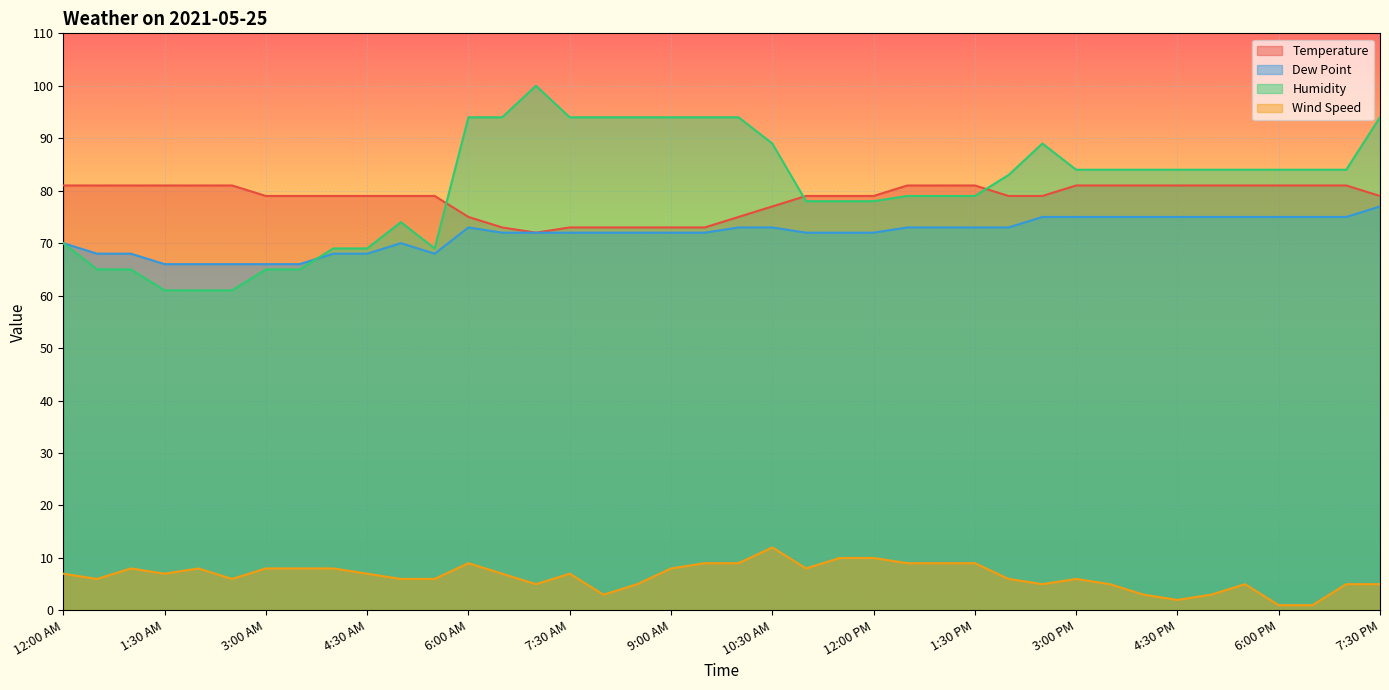

True or false: Temperature and Wind Speed cross at least once.

False